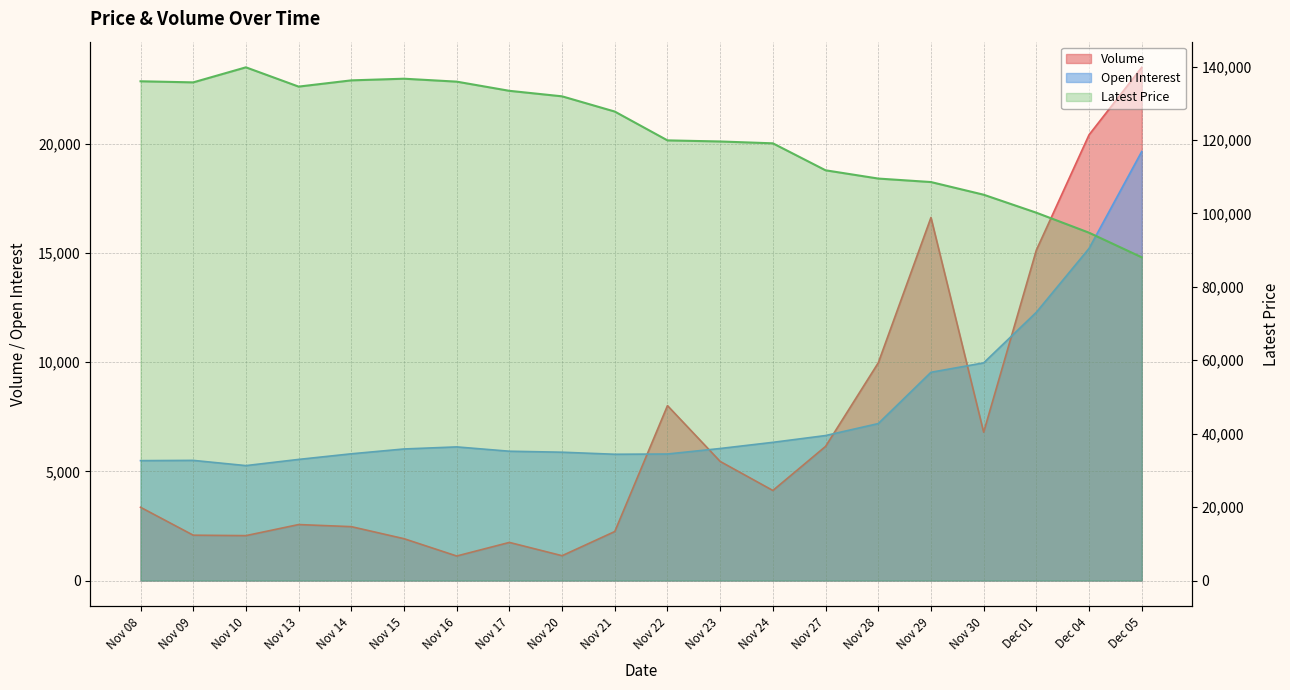

Which series has the largest total across all categories?

Latest